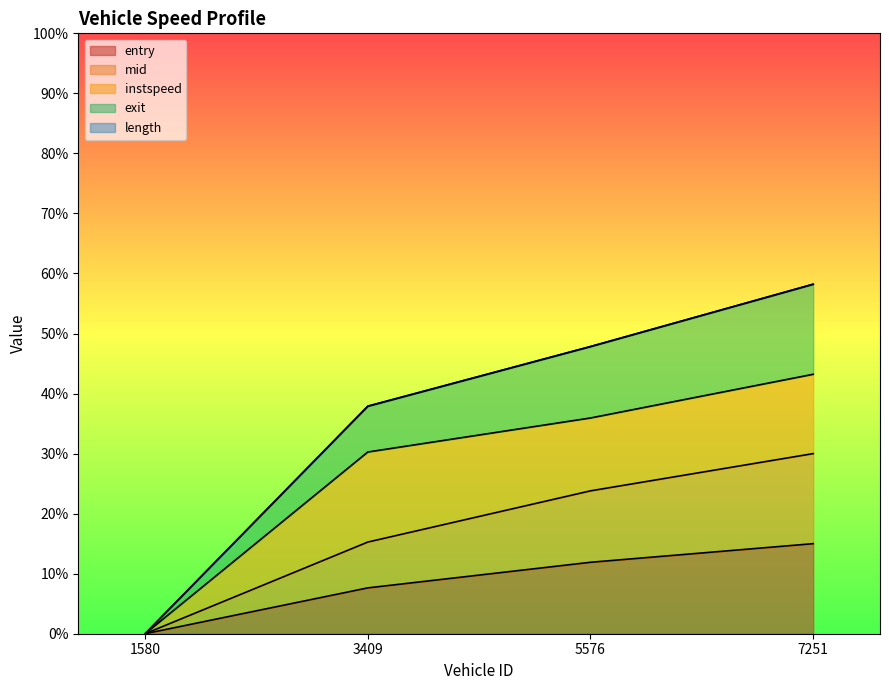

What is the spread (max minus min) of values at 3409.0?

0.3